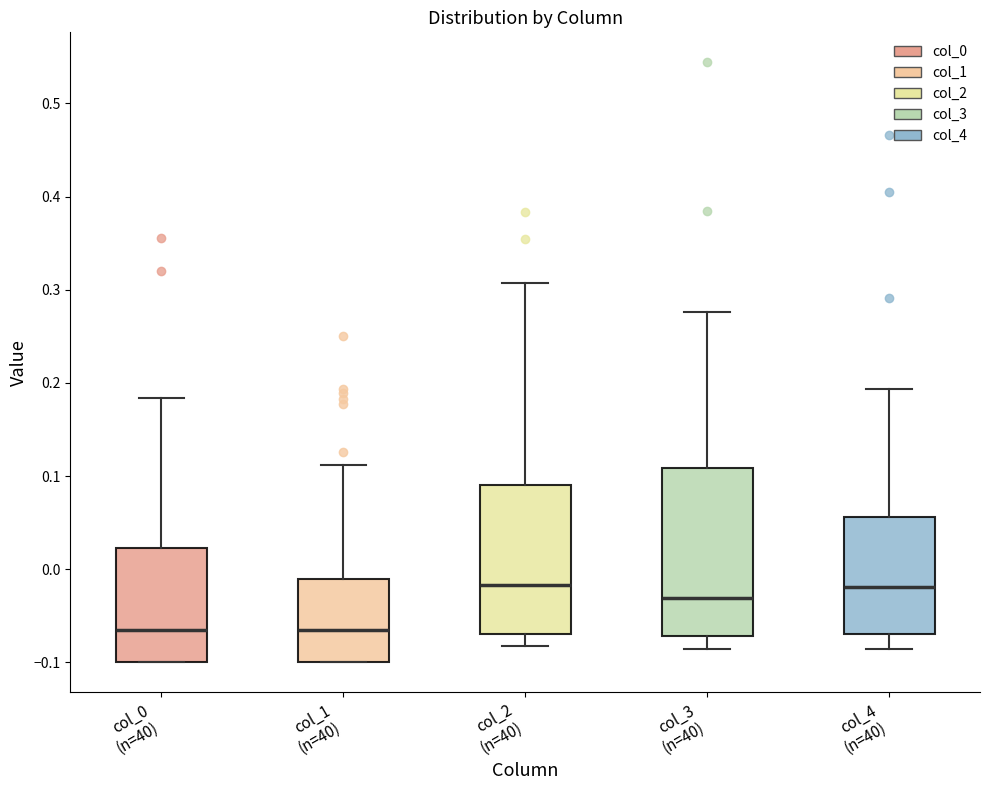

Reading left to right, transcribe this box plot: for each box, give where its median line is, the range the box spans, and where its two whiskers end, as read against the y-axis. The values are not printed on the chart, so give them approximately, as read against the axis.

col_0 (n=40): median -0.07, box -0.10 to 0.02, whiskers -0.10 to 0.18
col_1 (n=40): median -0.07, box -0.10 to -0.01, whiskers -0.10 to 0.11
col_2 (n=40): median -0.02, box -0.07 to 0.09, whiskers -0.08 to 0.31
col_3 (n=40): median -0.03, box -0.07 to 0.11, whiskers -0.09 to 0.28
col_4 (n=40): median -0.02, box -0.07 to 0.06, whiskers -0.09 to 0.19